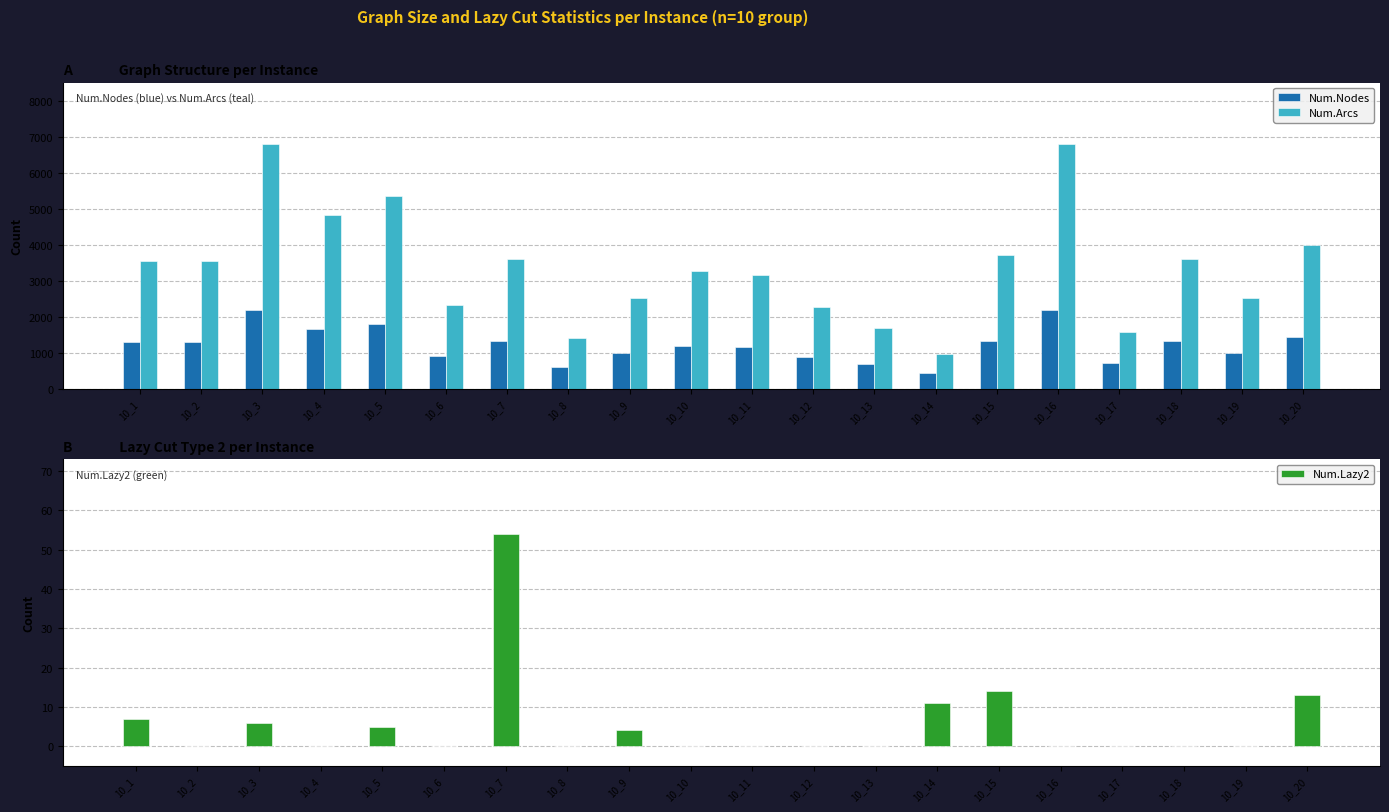

List the series in order of their peak value, highest first.

Num.Arcs, Num.Nodes, Num.Lazy2